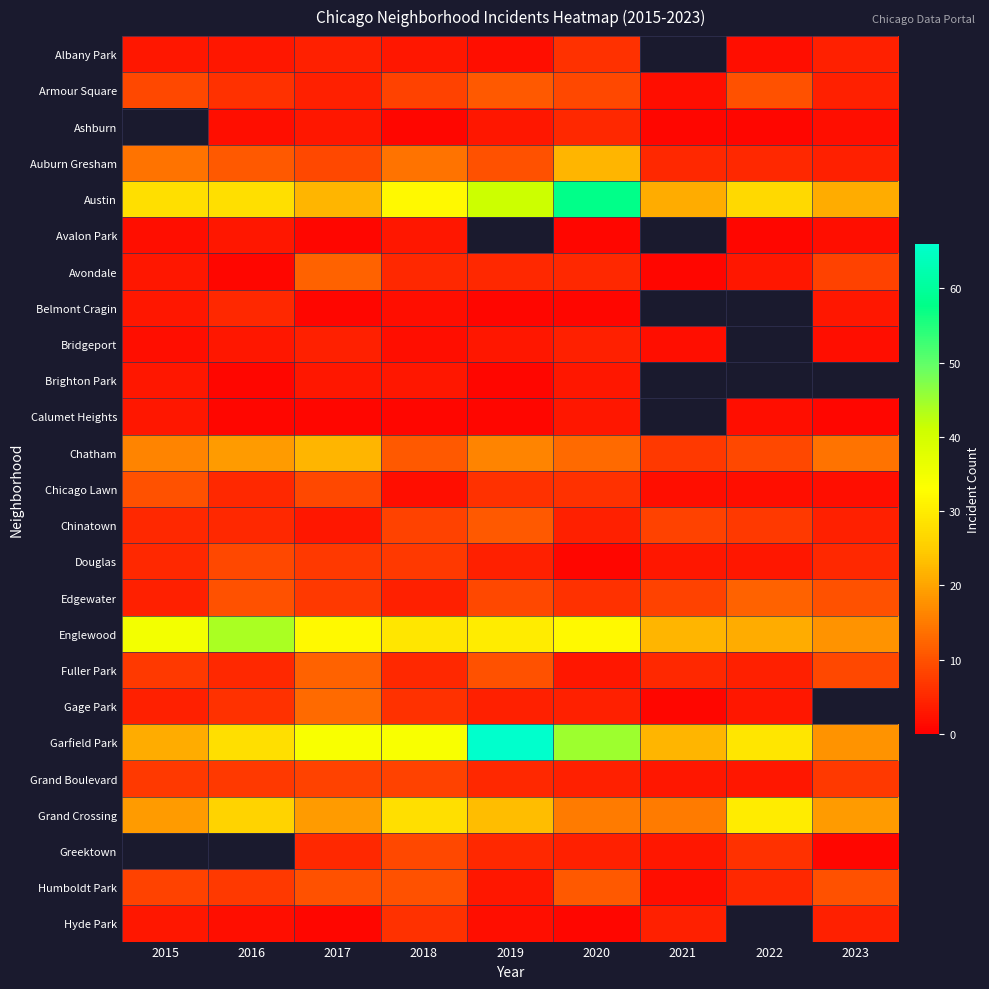

Rank the categories by Edgewater value from highest to lowest.

2022, 2016, 2023, 2019, 2021, 2017, 2020, 2015, 2018